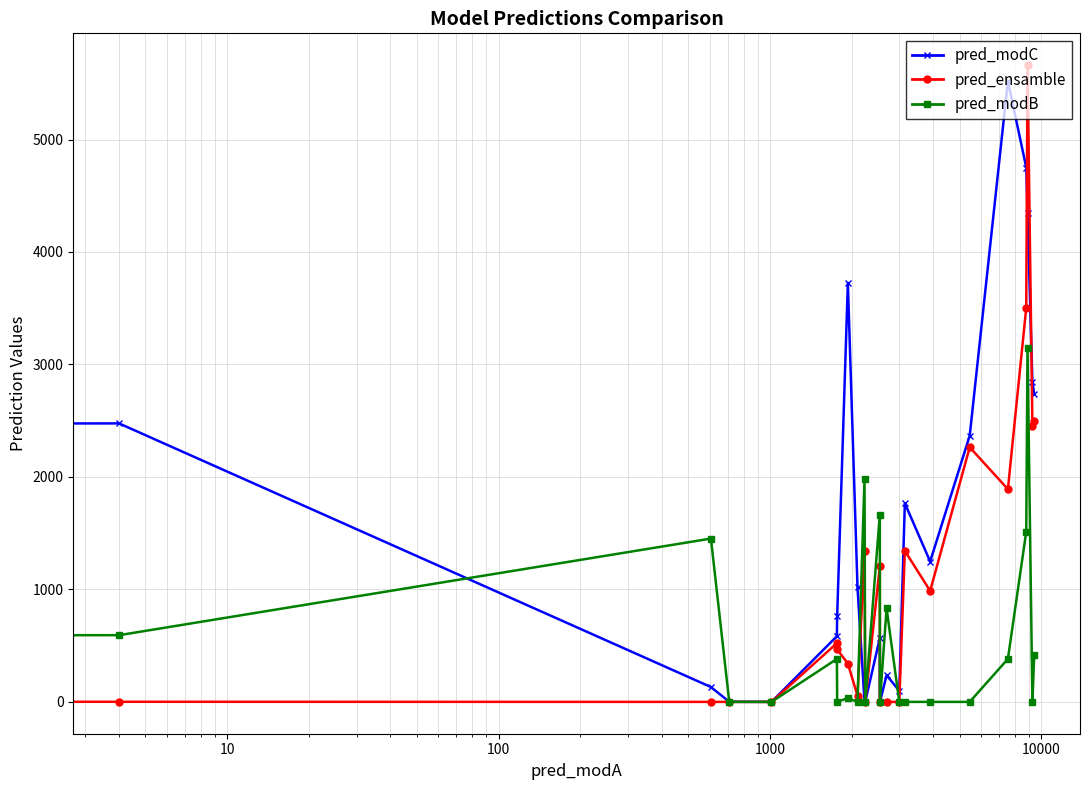

In pred_modC, how many points are higher than both neighbors (excluding endpoints)?

6